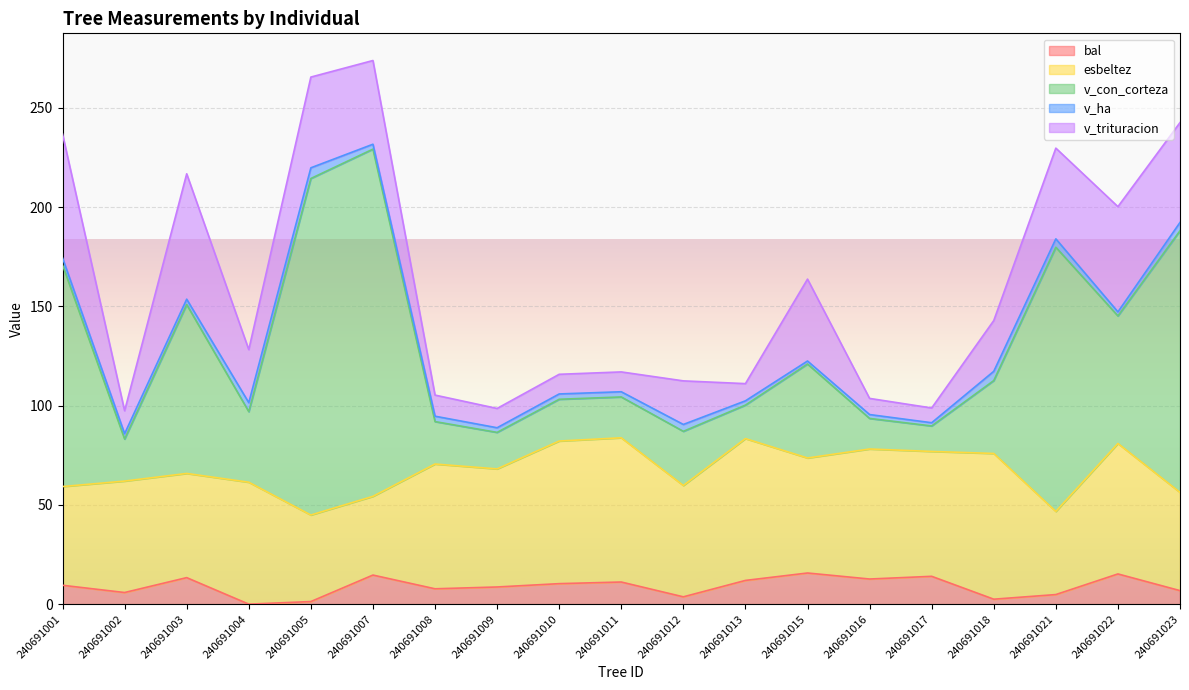

What is the sum of the esbeltez values at 240691003 and 240691008?

115.3